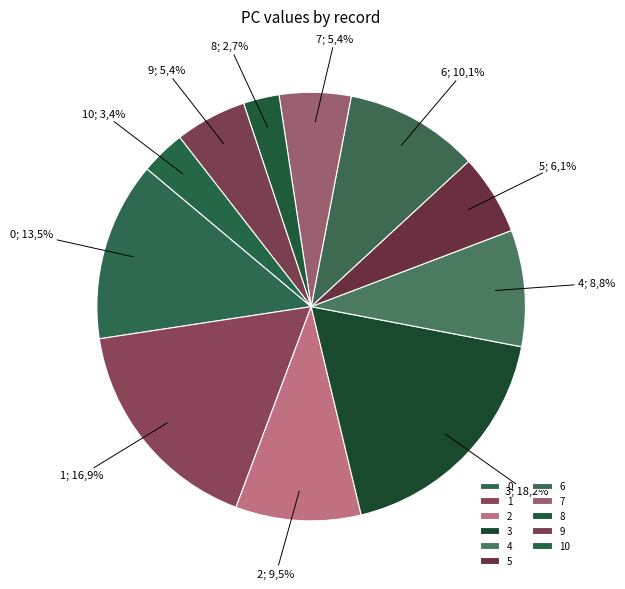

To the nearest percent, what is the difference between the 6 and 0 slice percentages?

3%